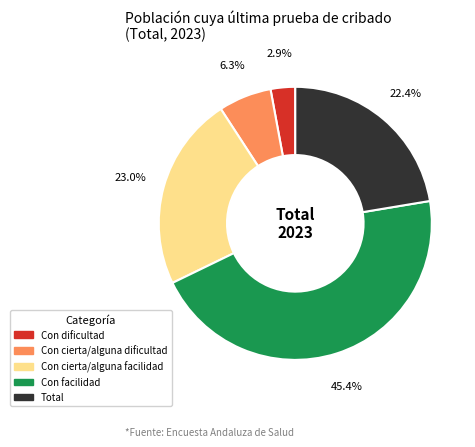

Which category has the biggest portion of the pie?

Con facilidad